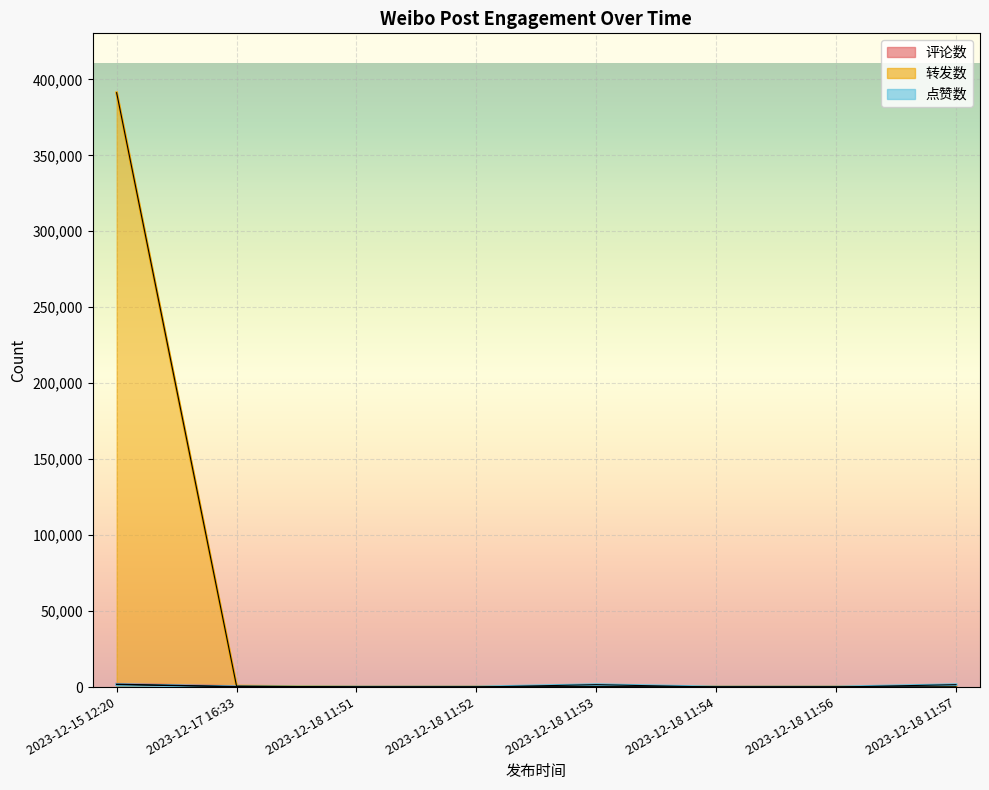

What is the highest value of the 转发数 series?

391168